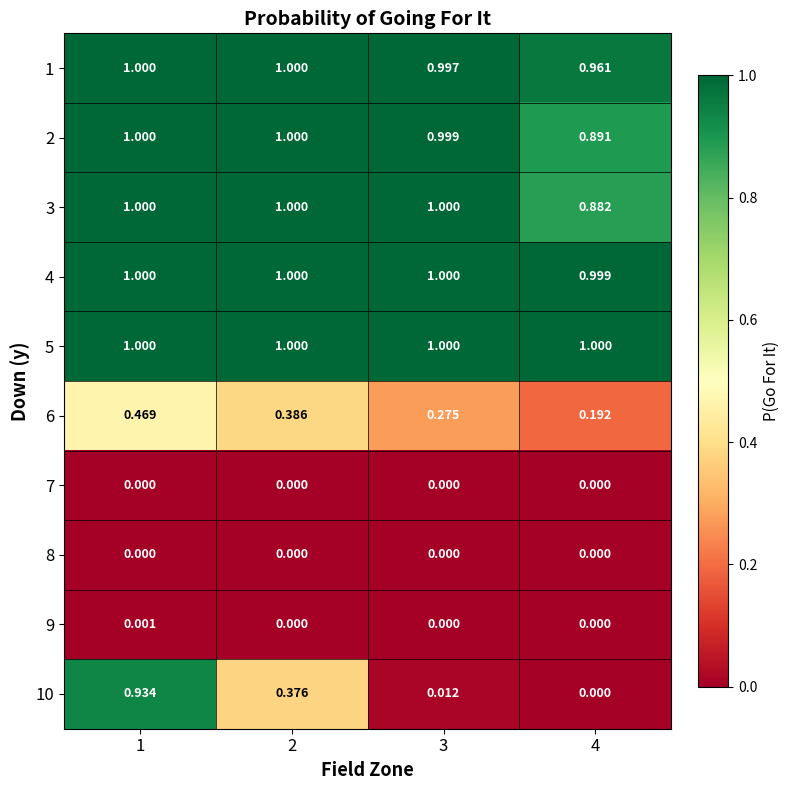

How many values in the 10 series exceed 0?

3